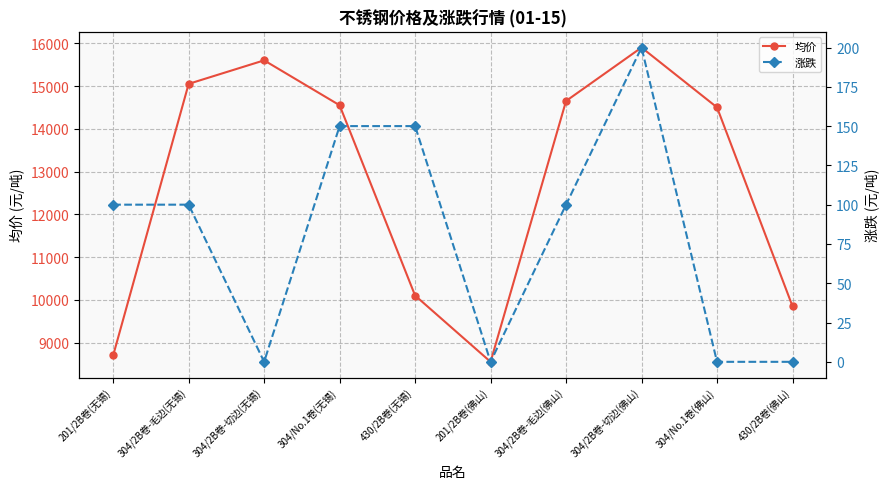

Reading right to left, list all the values displayed in this chart.

均价: 9850	14500	15900	14650	8550	10100	14550	15600	15050	8700
涨跌: 0	0	200	100	0	150	150	0	100	100